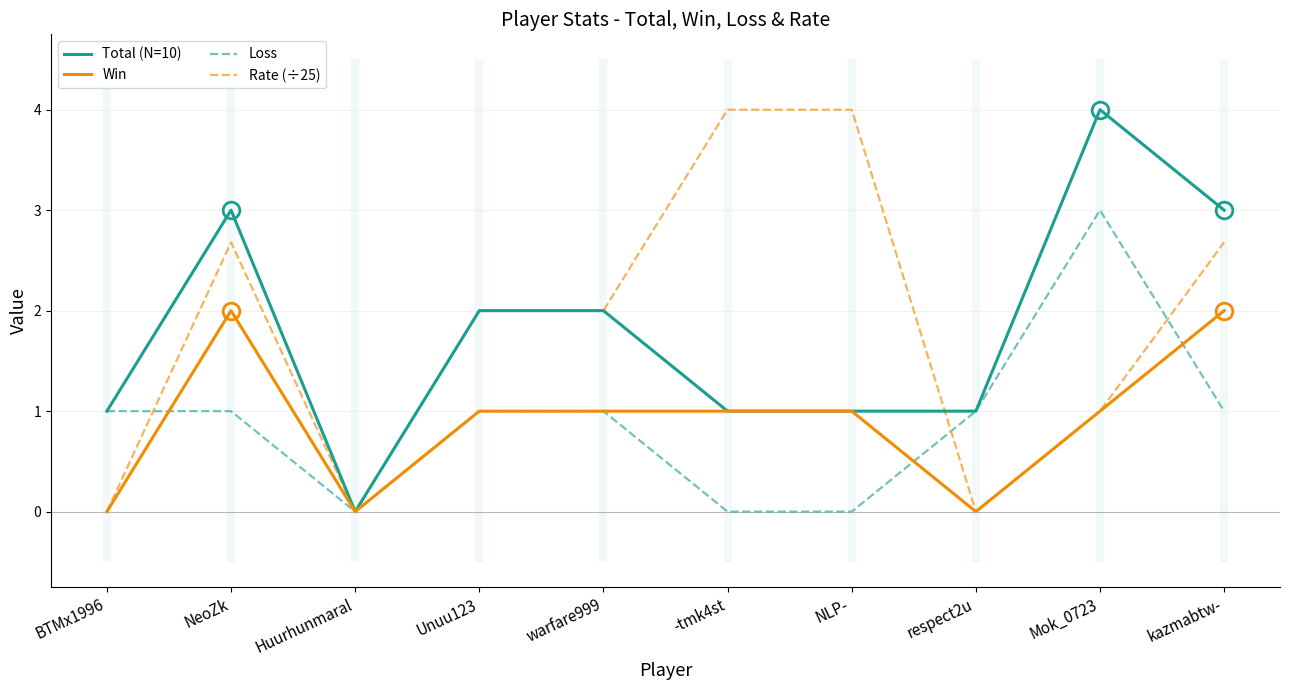

What is the value of the Total (N=10) point at the 2nd from the left?

3.0